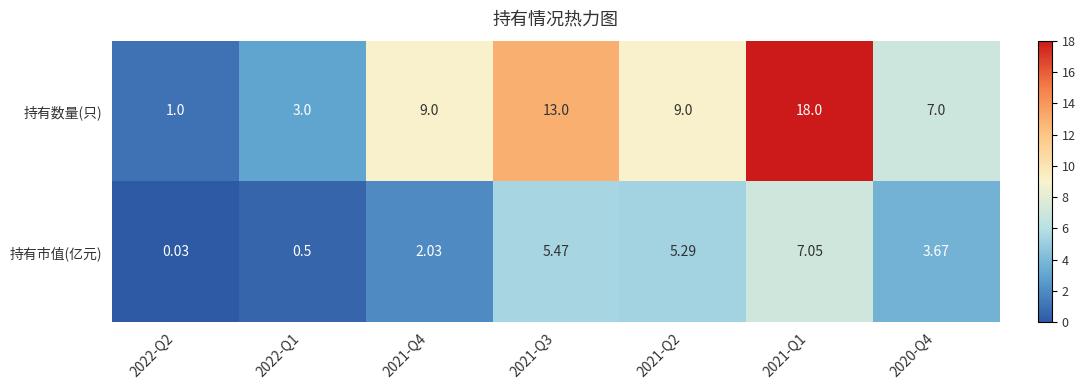

Which series changed the most between 2022-Q1 and 2021-Q1?

持有数量(只)